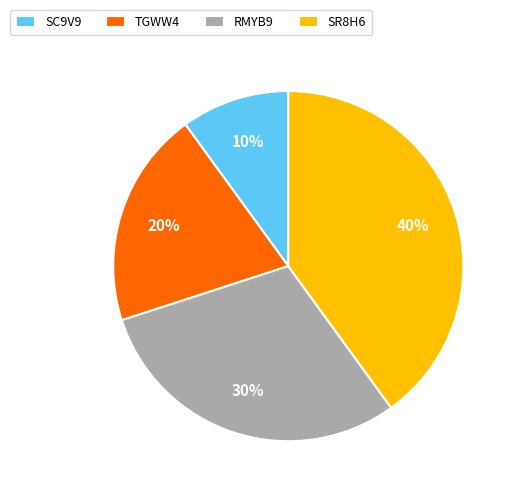

Between SR8H6 and RMYB9, which is larger?

SR8H6